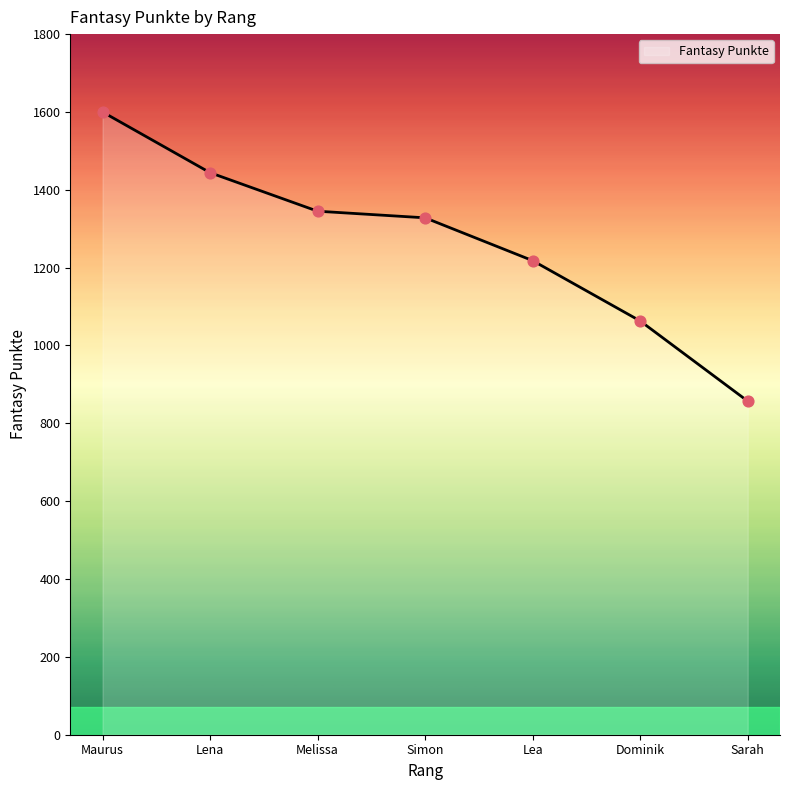

Which has a higher value, Sarah or Simon?

Simon